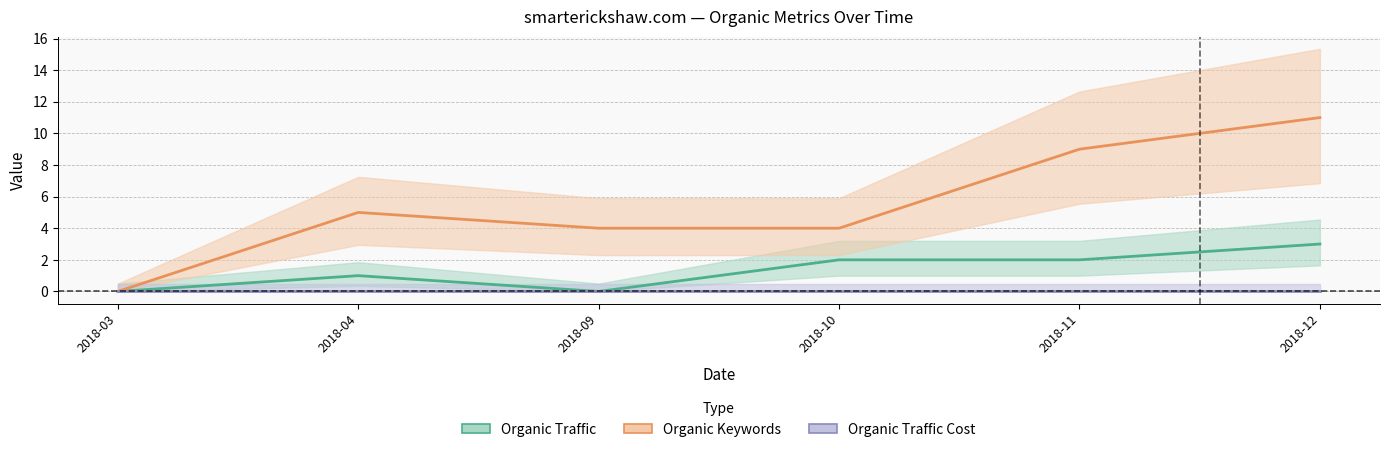

True or false: Organic Traffic and Organic Traffic Cost intersect in this chart.

False